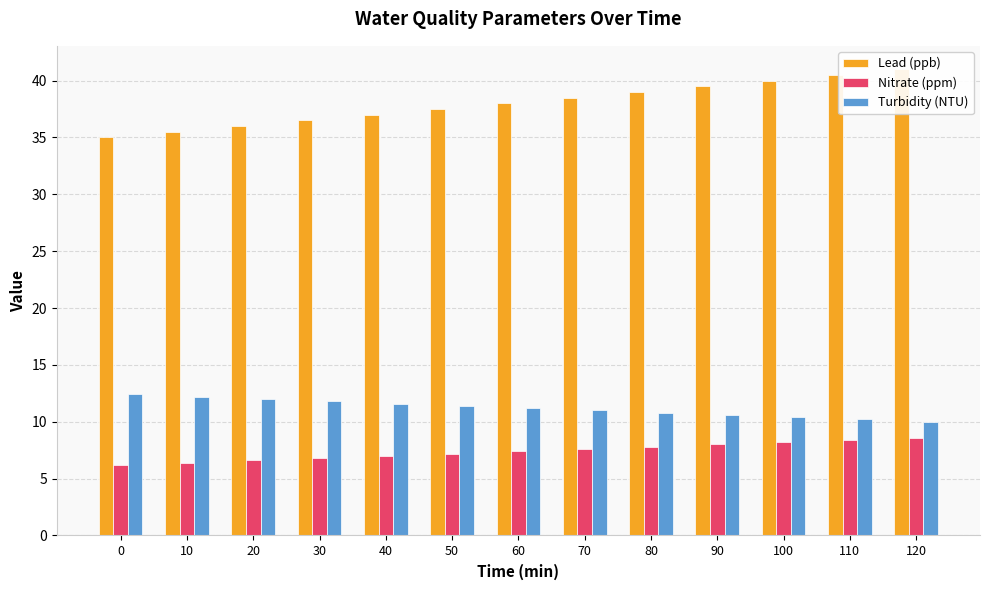

How many groups of bars are there?

13